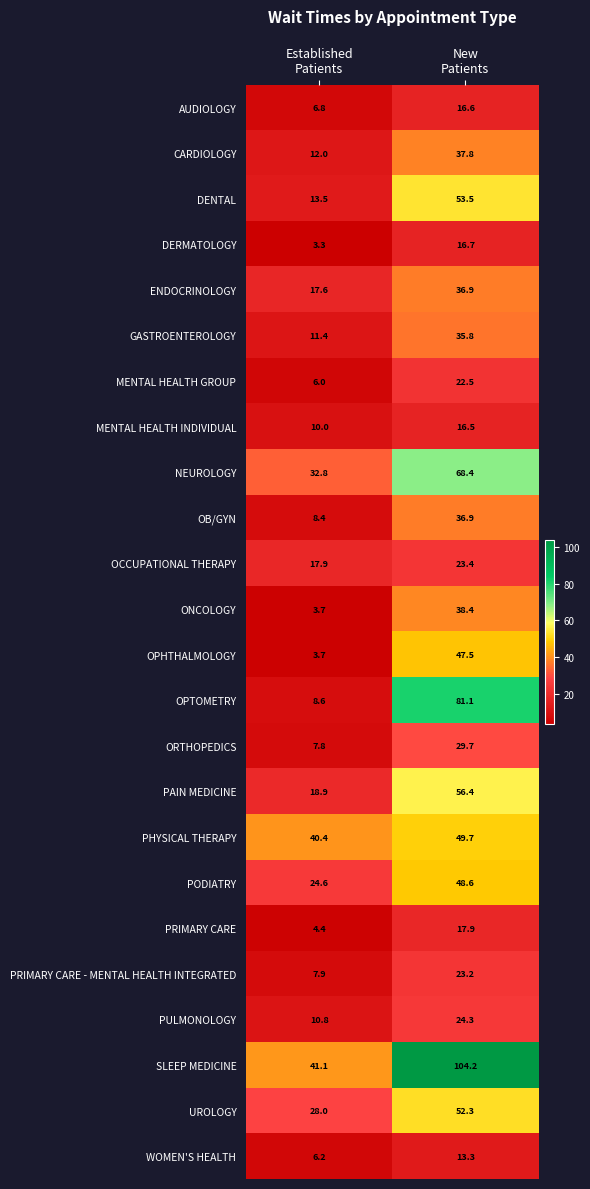

What is the highest value of the OCCUPATIONAL THERAPY series?

23.4